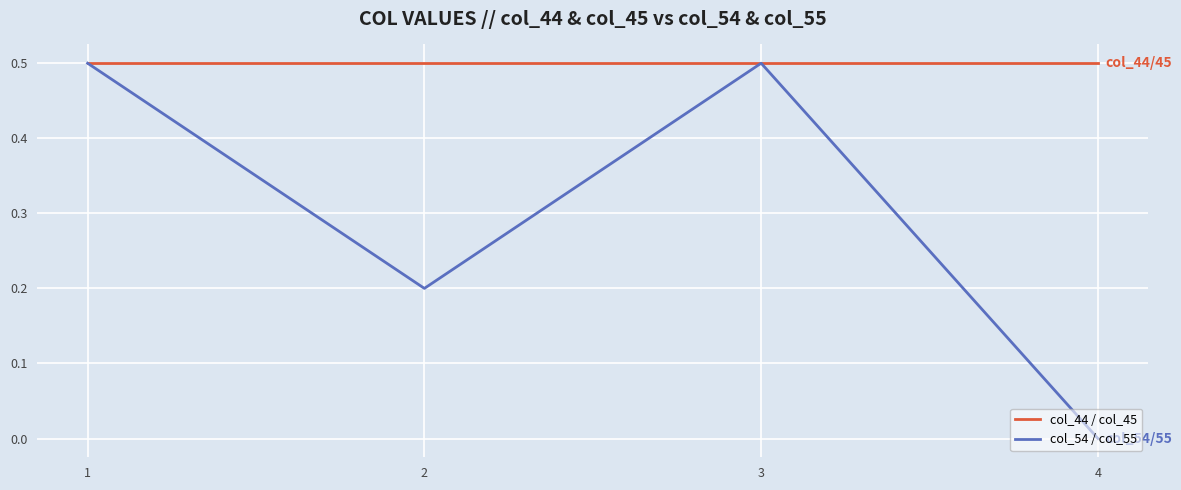

List the series in order of their overall mean, lowest first.

col_54 / col_55, col_44 / col_45